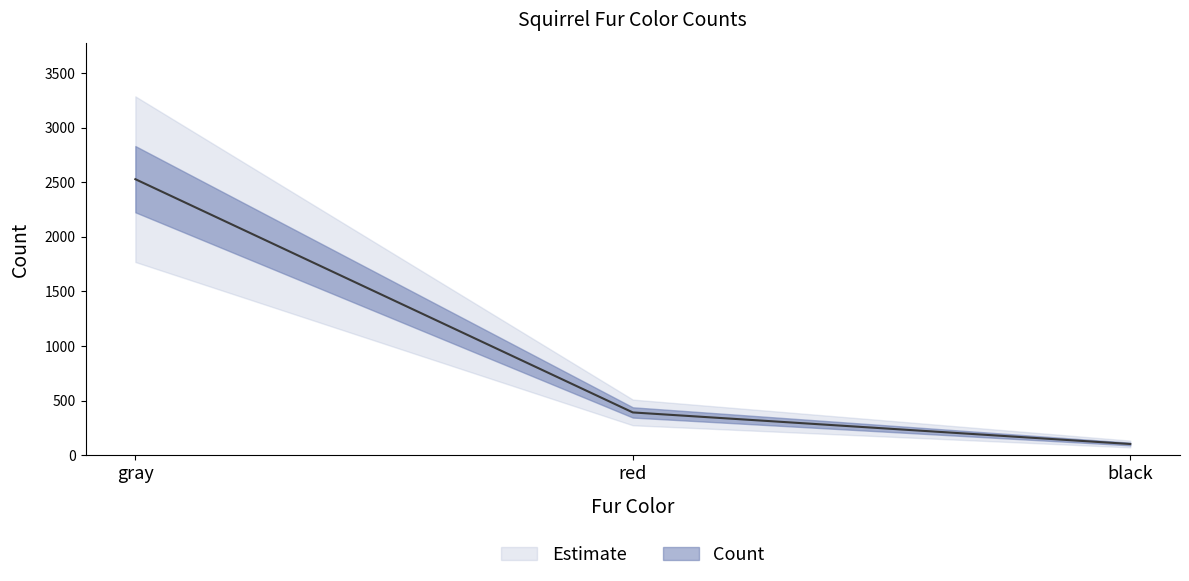

Rank the categories by value from highest to lowest.

gray, red, black